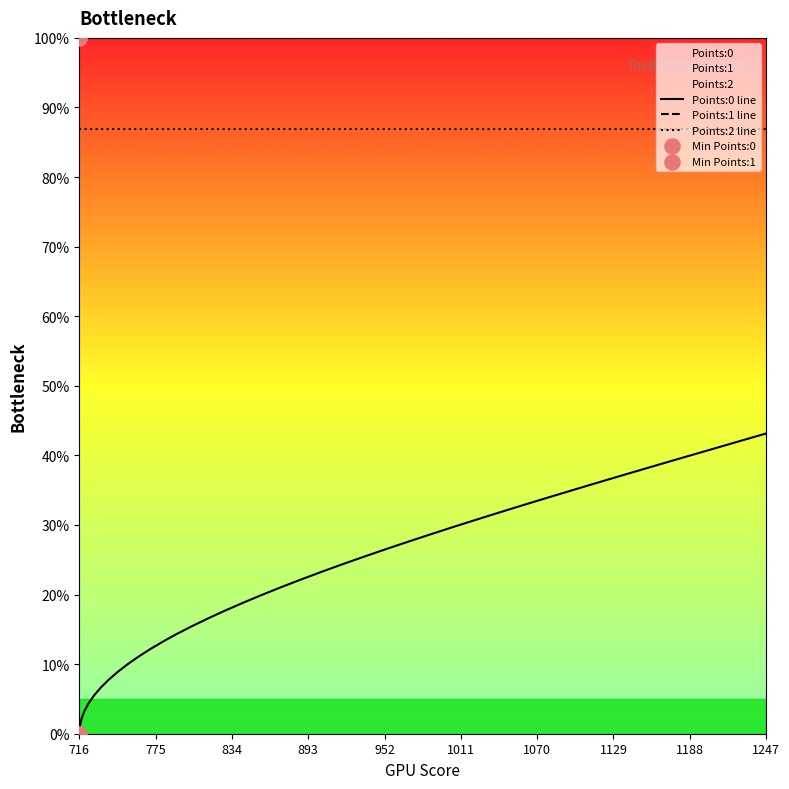

Which series has the widest spread of Y values?

Points:0 line